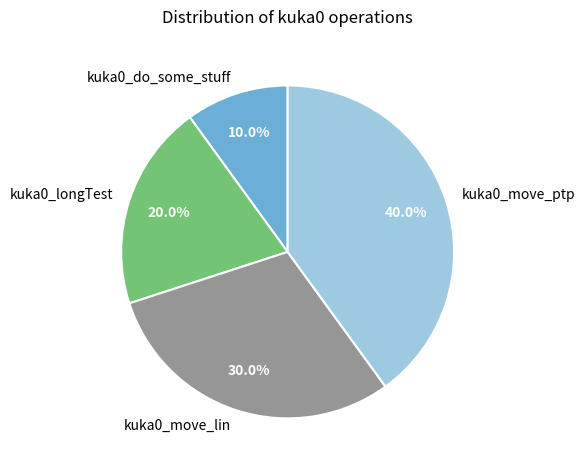

How many segments does this pie chart have?

4